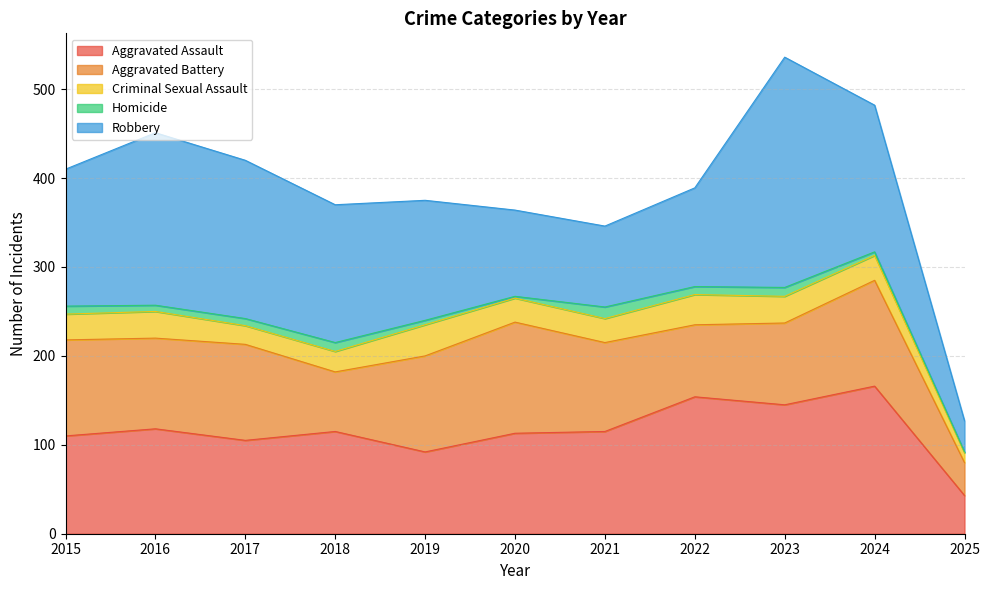

What is the difference between the highest and lowest values at 2021?

102